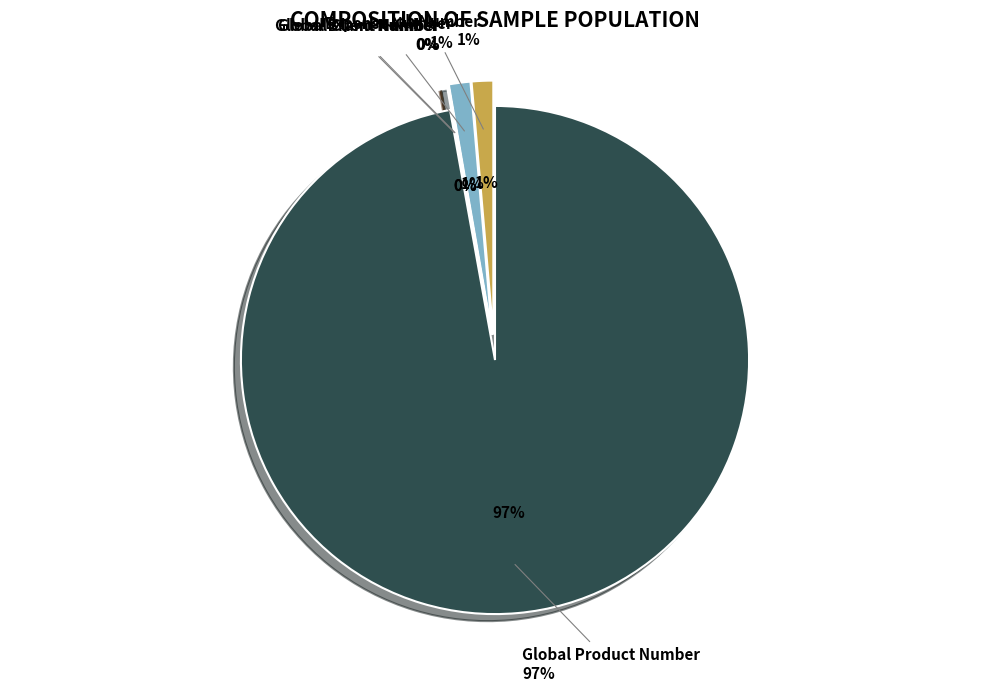

What portion of the pie excludes Global Brand Number?

99.9%